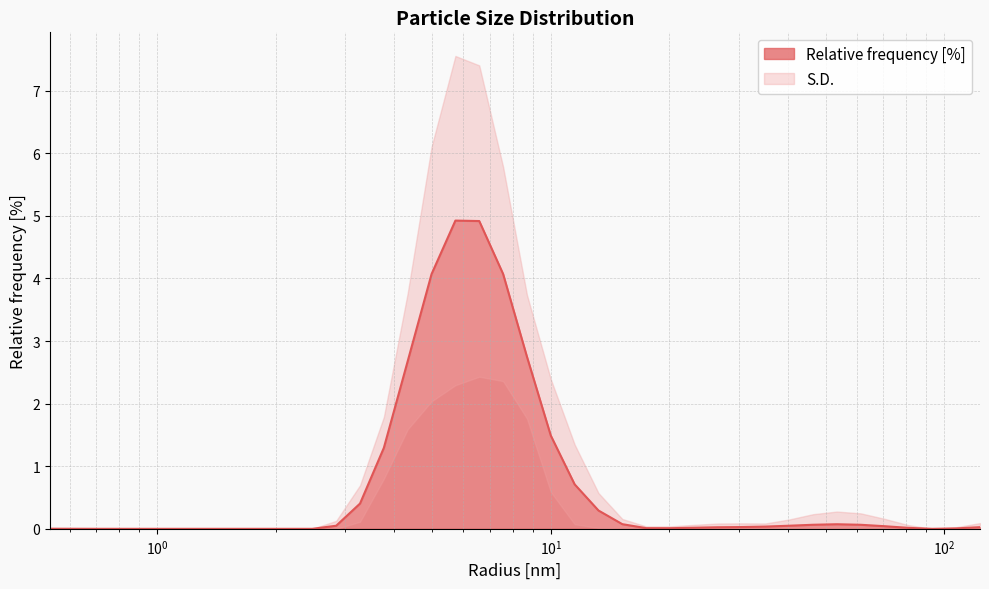

Is it true that the value at 2.8480358123779297 is 0.0?

True